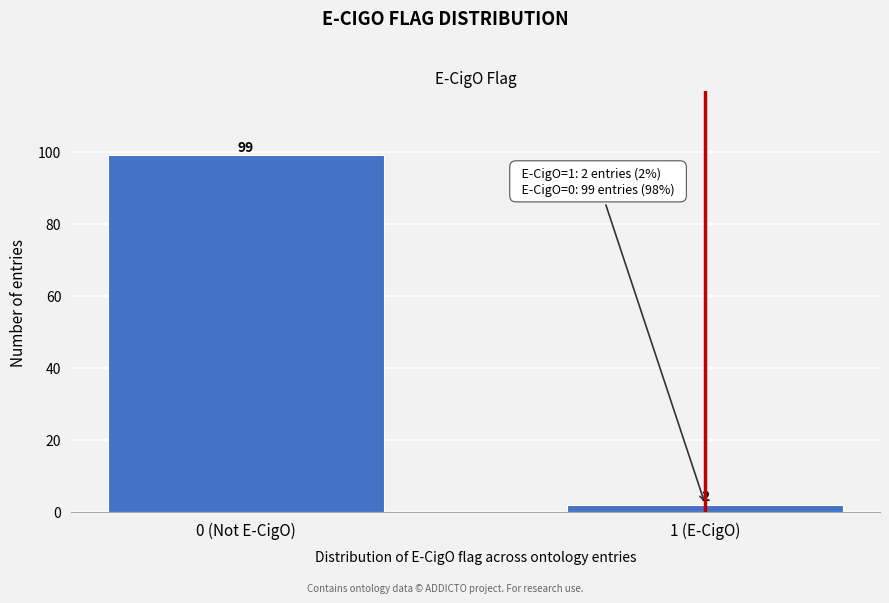

Reading left to right, list all the values displayed in this chart.

0 (Not E-CigO)=99	1 (E-CigO)=2